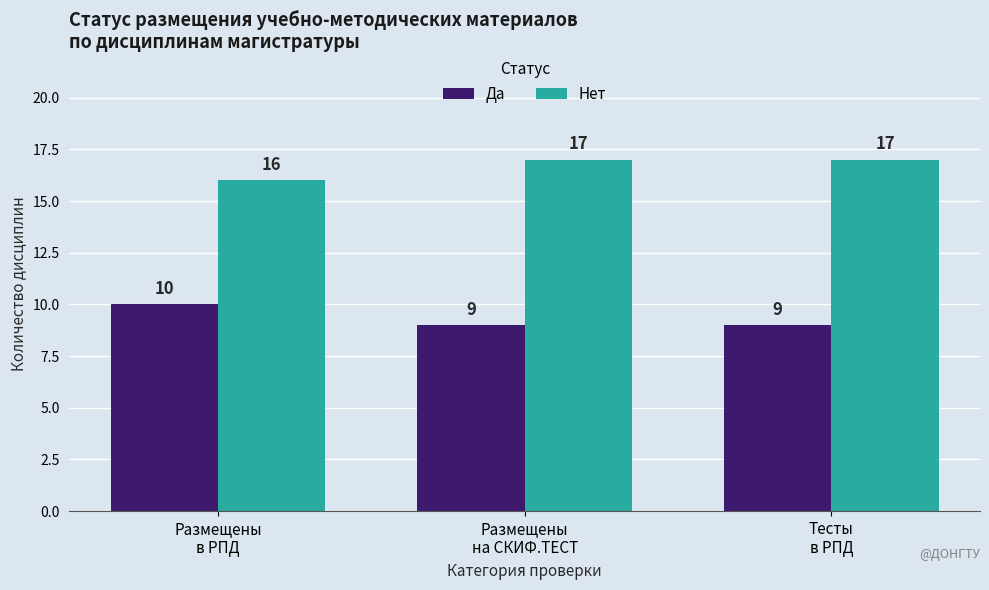

Rank the series by their average value, from highest to lowest.

Нет, Да